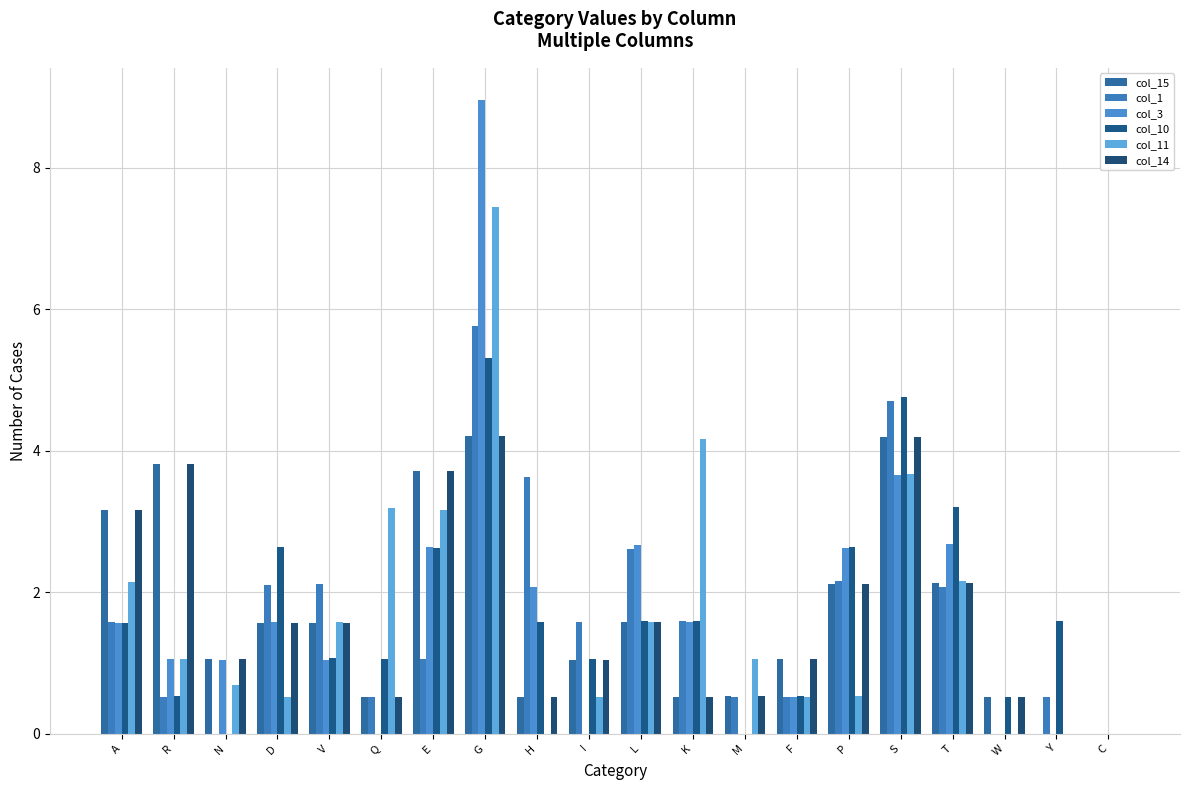

Which series has the largest total across all categories?

col_11